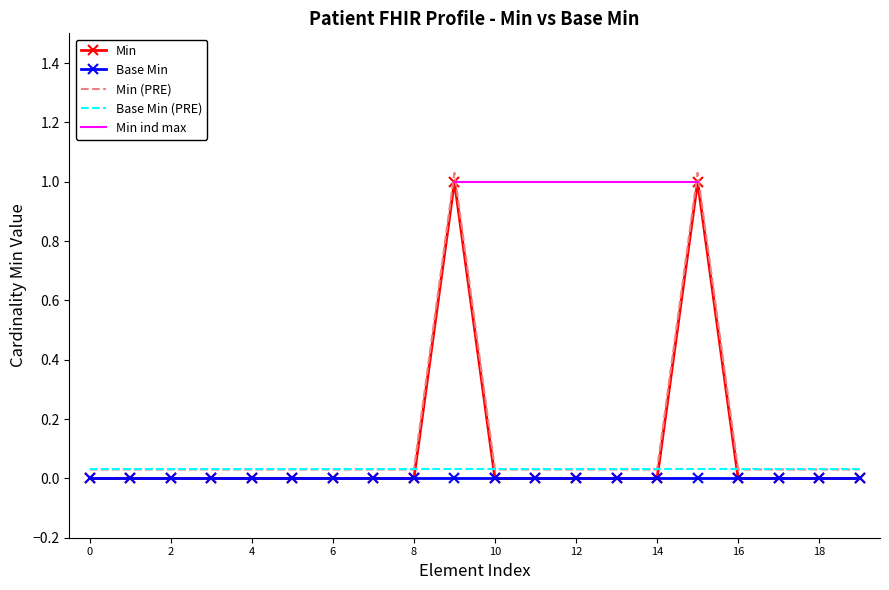

How many values are above zero?

2